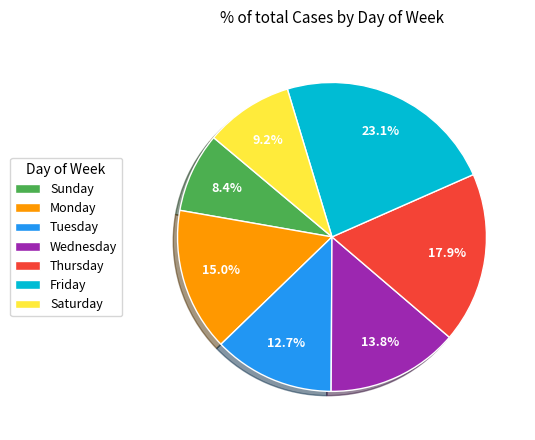

What is the largest slice in the pie chart?

Friday